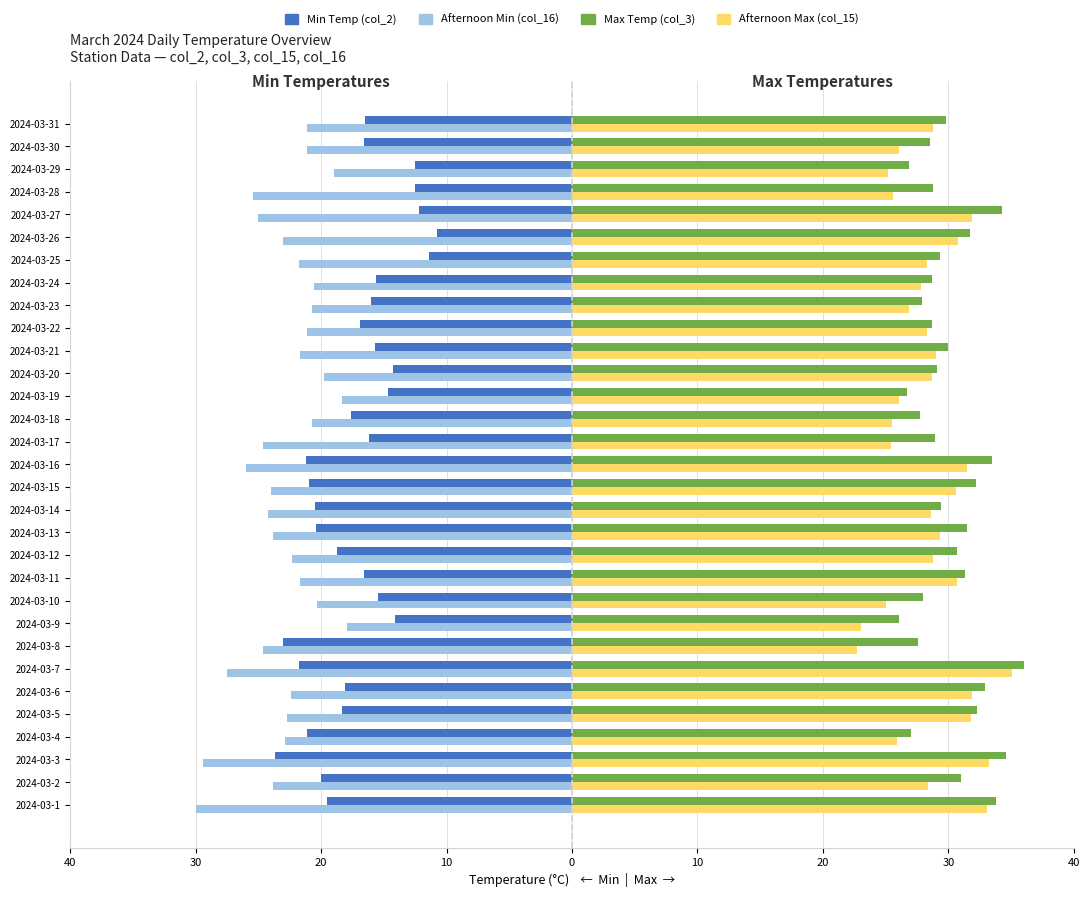

Reading left to right, transcribe all the data shown in this chart.

Min Temp (col_2): -19.5	-20.0	-23.7	-21.1	-18.3	-18.1	-21.8	-23.0	-14.1	-15.5	-16.6	-18.7	-20.4	-20.5	-21.0	-21.2	-16.2	-17.6	-14.7	-14.3	-15.7	-16.9	-16.0	-15.6	-11.4	-10.8	-12.2	-12.5	-12.5	-16.6	-16.5
Afternoon Min (col_16): -30.0	-23.8	-29.4	-22.9	-22.7	-22.4	-27.5	-24.6	-17.9	-20.3	-21.7	-22.3	-23.8	-24.2	-24.0	-26.0	-24.6	-20.7	-18.3	-19.8	-21.7	-21.1	-20.7	-20.6	-21.8	-23.0	-25.0	-25.4	-19.0	-21.1	-21.1
Max Temp (col_3): 33.8	31.0	34.6	27.0	32.3	32.9	36.0	27.6	26.1	28.0	31.3	30.7	31.5	29.4	32.2	33.5	28.9	27.7	26.7	29.1	30.0	28.7	27.9	28.7	29.3	31.7	34.3	28.8	26.9	28.5	29.8
Afternoon Max (col_15): 33.1	28.4	33.2	25.9	31.8	31.9	35.1	22.7	23.0	25.0	30.7	28.8	29.3	28.6	30.6	31.5	25.4	25.5	26.1	28.7	29.0	28.3	26.9	27.8	28.3	30.8	31.9	25.6	25.2	26.1	28.8